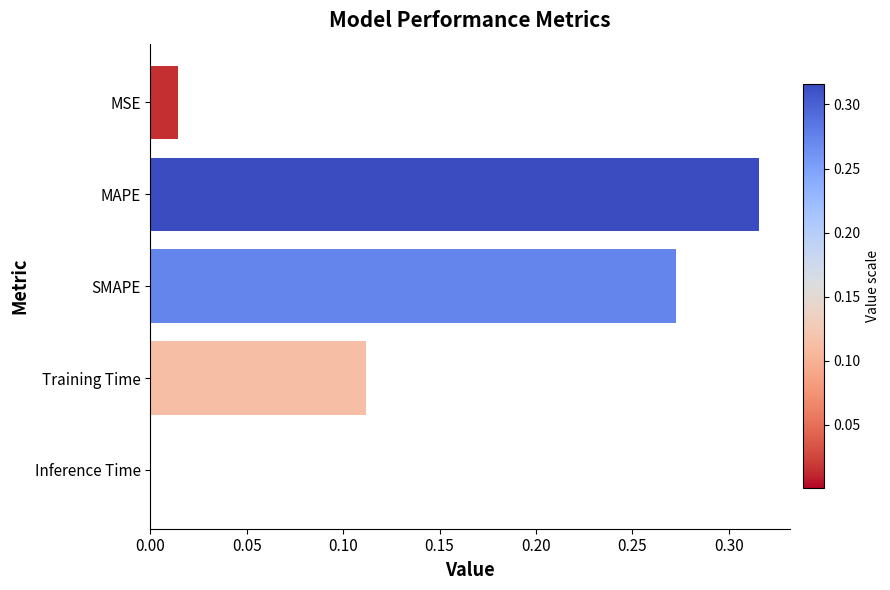

Which category has the highest value across all series?

MAPE